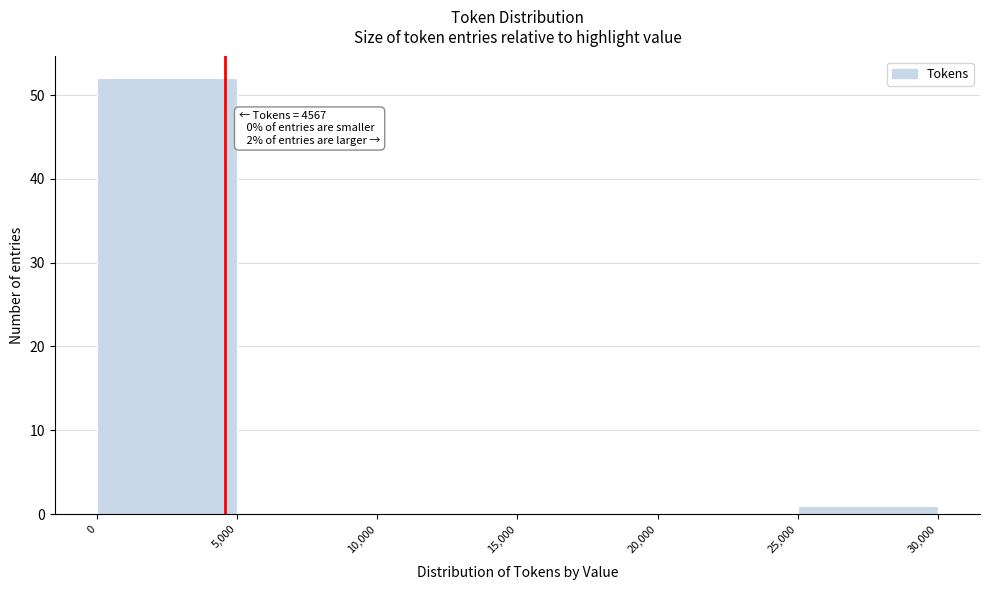

Over which range of the x-axis is the bar tallest?

0 to 5,000